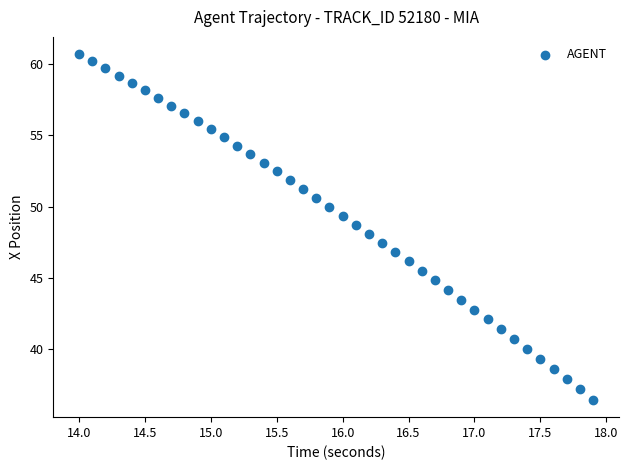

What is the range of X values (max minus min)?

3.9